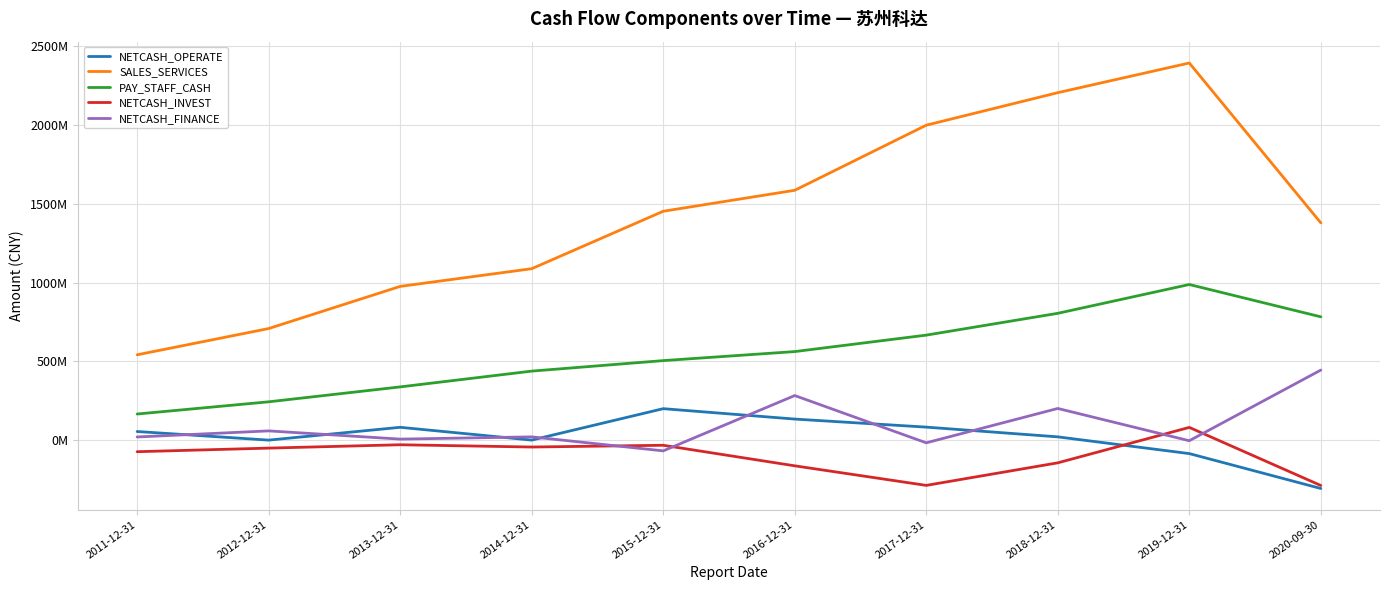

The NETCASH_INVEST series shows 130484820.2 at 2019-12-31. True or false?

False